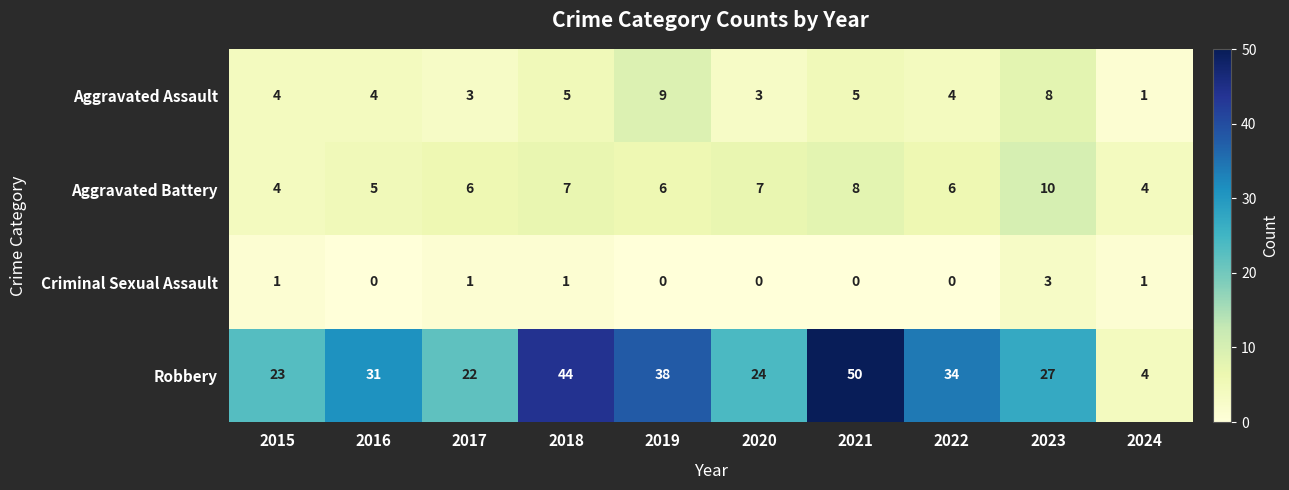

How many Aggravated Assault values are between 3 and 5?

7